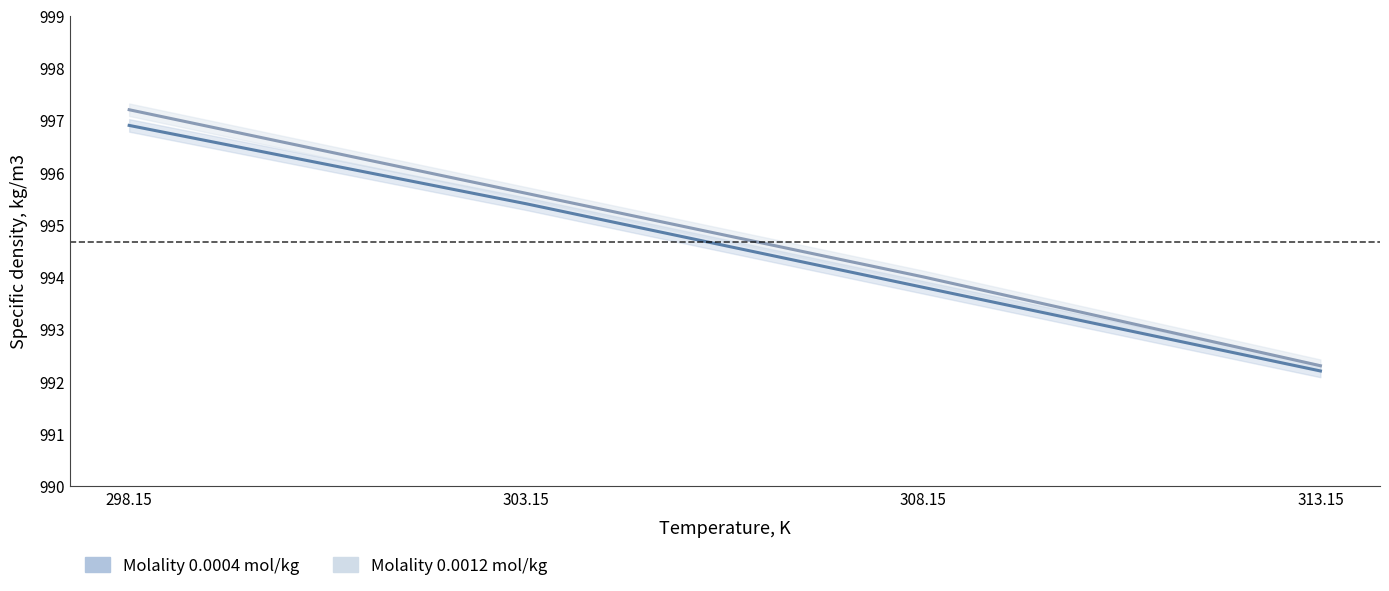

Which series has the largest total across all categories?

Molality 0.0012 mol/kg